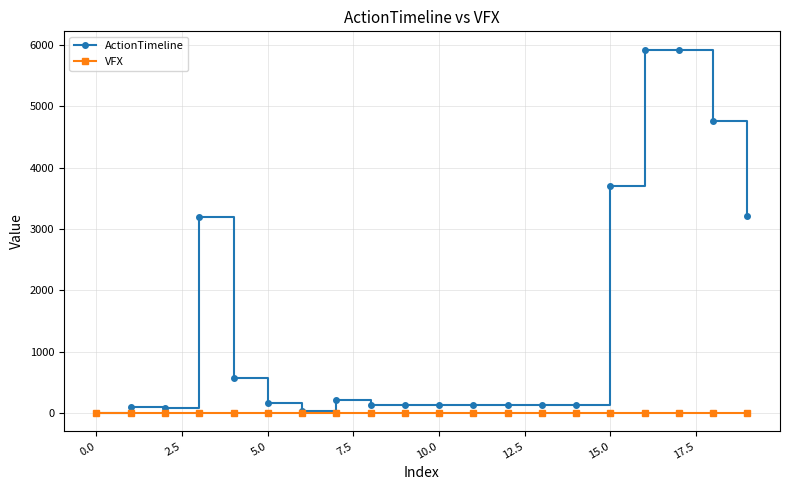

How many lines are shown in the chart?

2